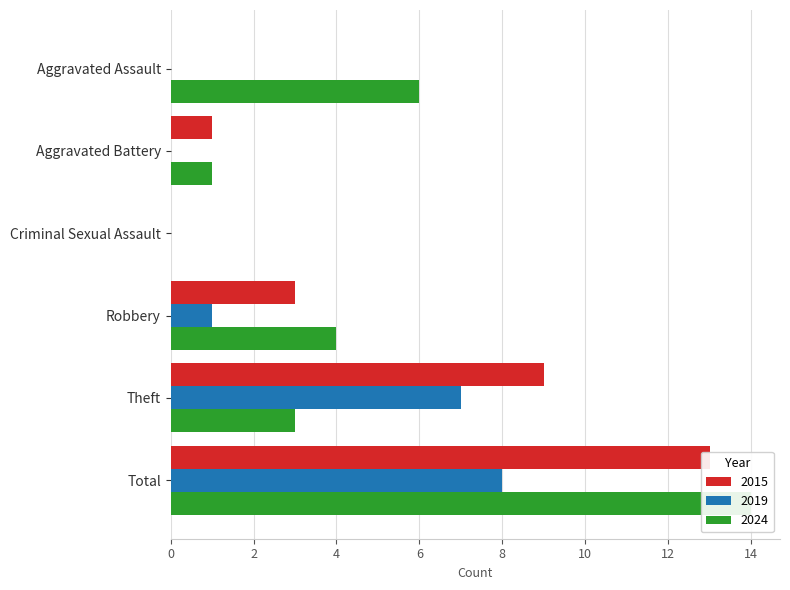

What is the maximum value for 2024?

14